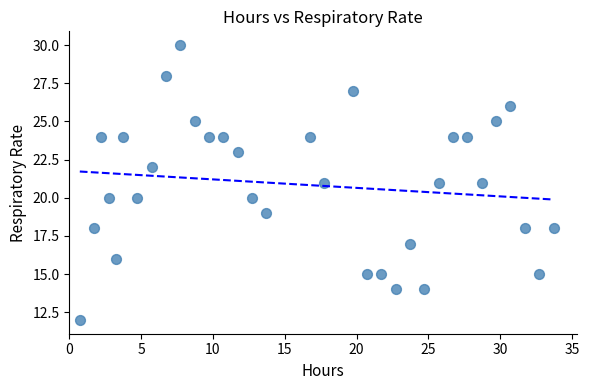

Count the number of points in this scatter plot.

33